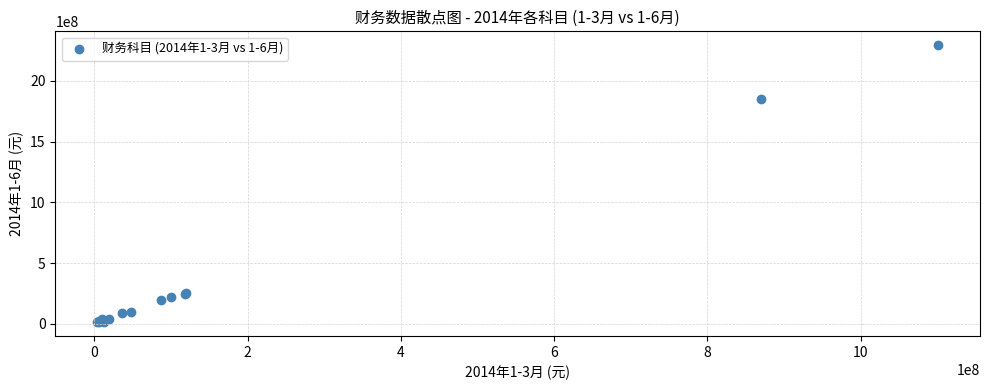

What Y value in the scatter plot is closest to 1152530430?

1847155299.1